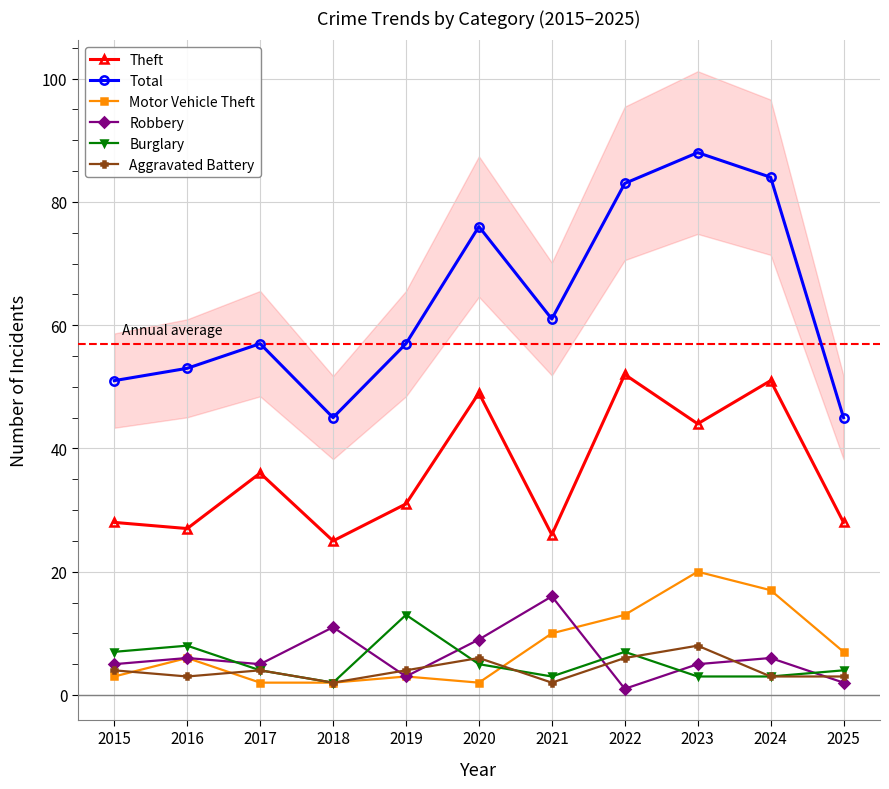

How many interior local peaks does the Motor Vehicle Theft series have?

3